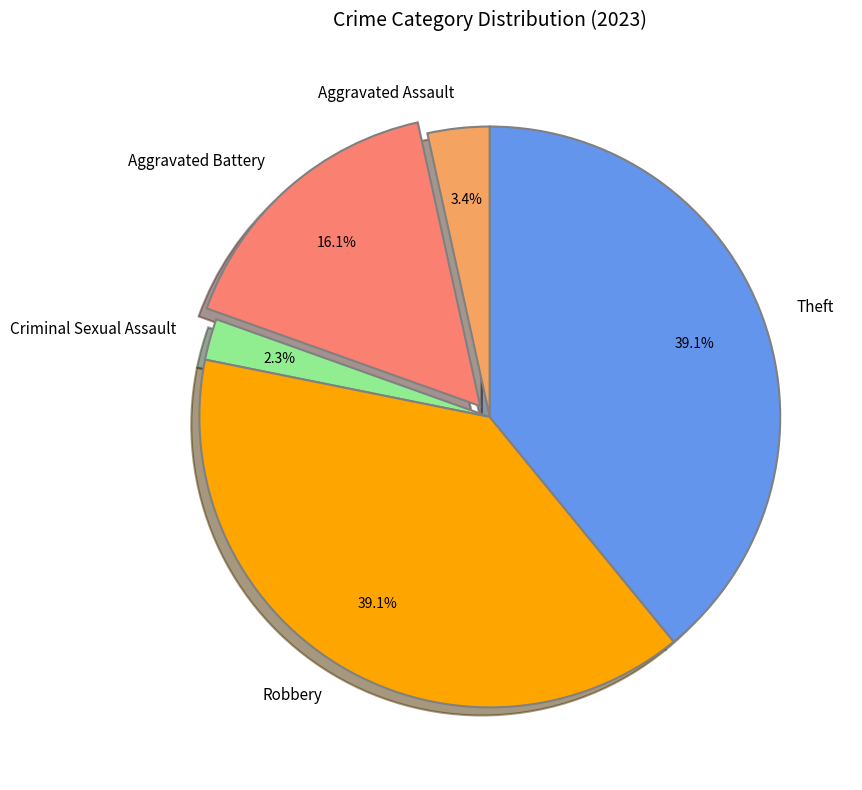

How many slices are in this pie chart?

5